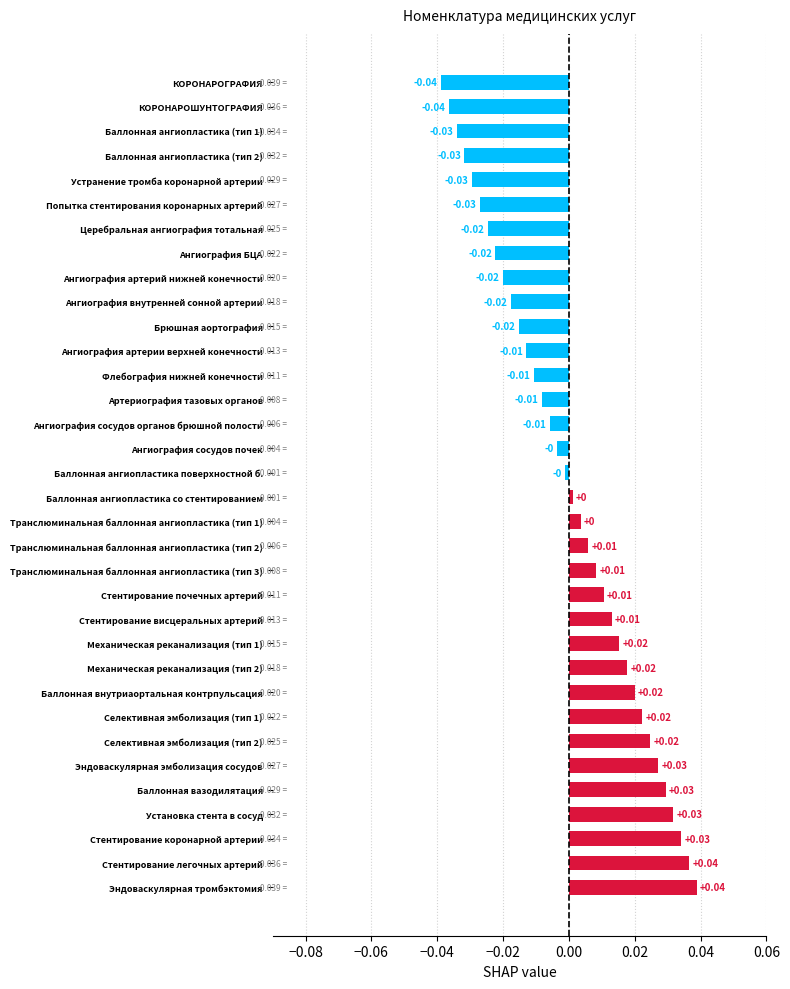

Count the number of values greater than 0.

17